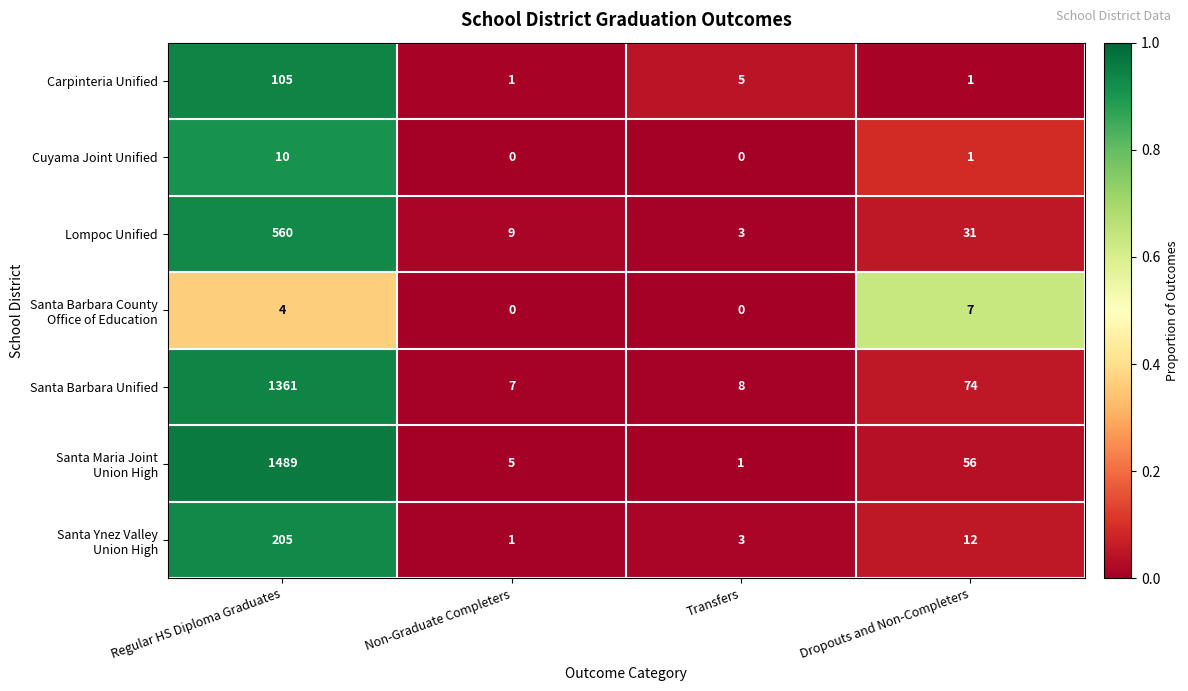

What is the greatest value displayed?

1489